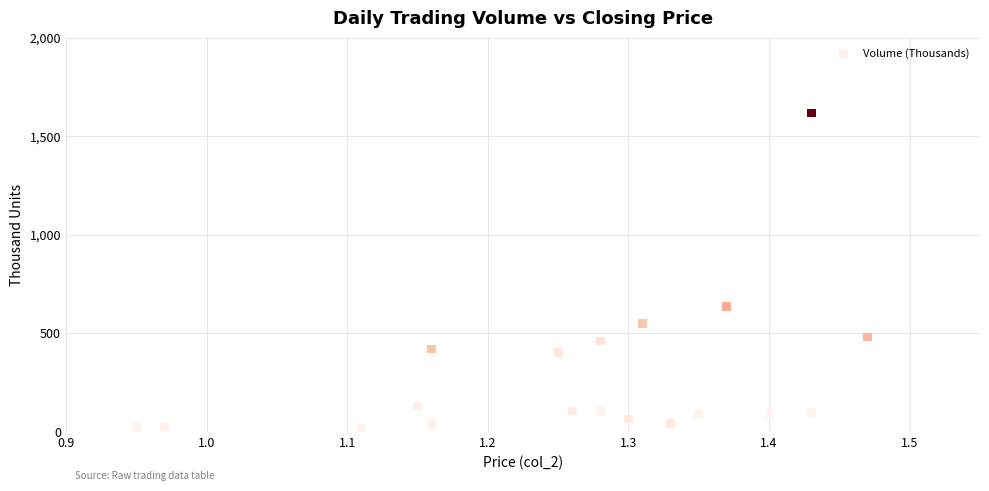

What is the range of Y values (max minus min)?

1602